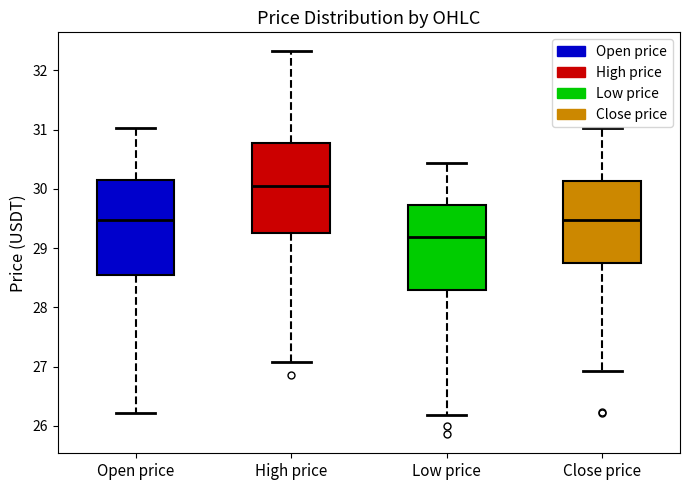

Reading left to right, transcribe this box plot: for each box, give where its median line is, the range the box spans, and where its two whiskers end, as read against the y-axis. The values are not printed on the chart, so give them approximately, as read against the axis.

Open price: median 29.5, box 28.6 to 30.1, whiskers 26.2 to 31.0
High price: median 30.1, box 29.3 to 30.8, whiskers 27.1 to 32.3
Low price: median 29.2, box 28.3 to 29.7, whiskers 26.2 to 30.4
Close price: median 29.5, box 28.7 to 30.1, whiskers 26.9 to 31.0